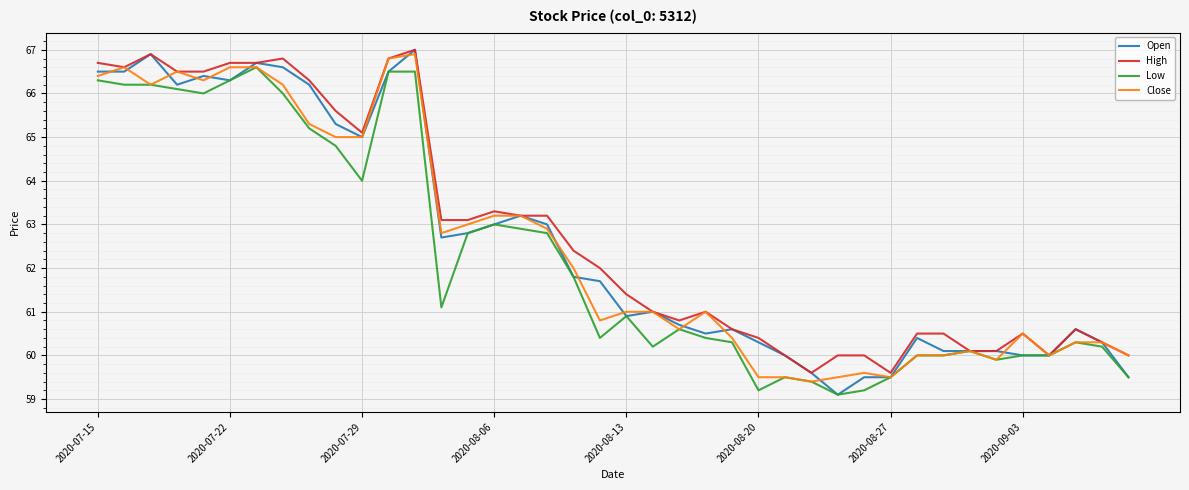

What are all the series names shown in the legend?

Open, High, Low, Close